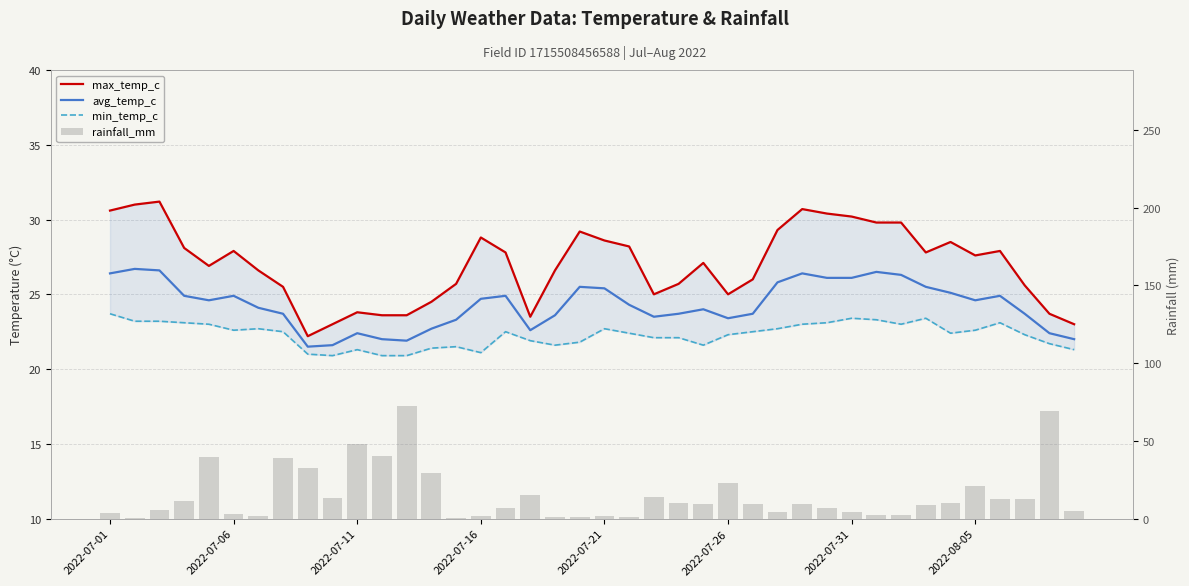

What position from the right is 32?

8